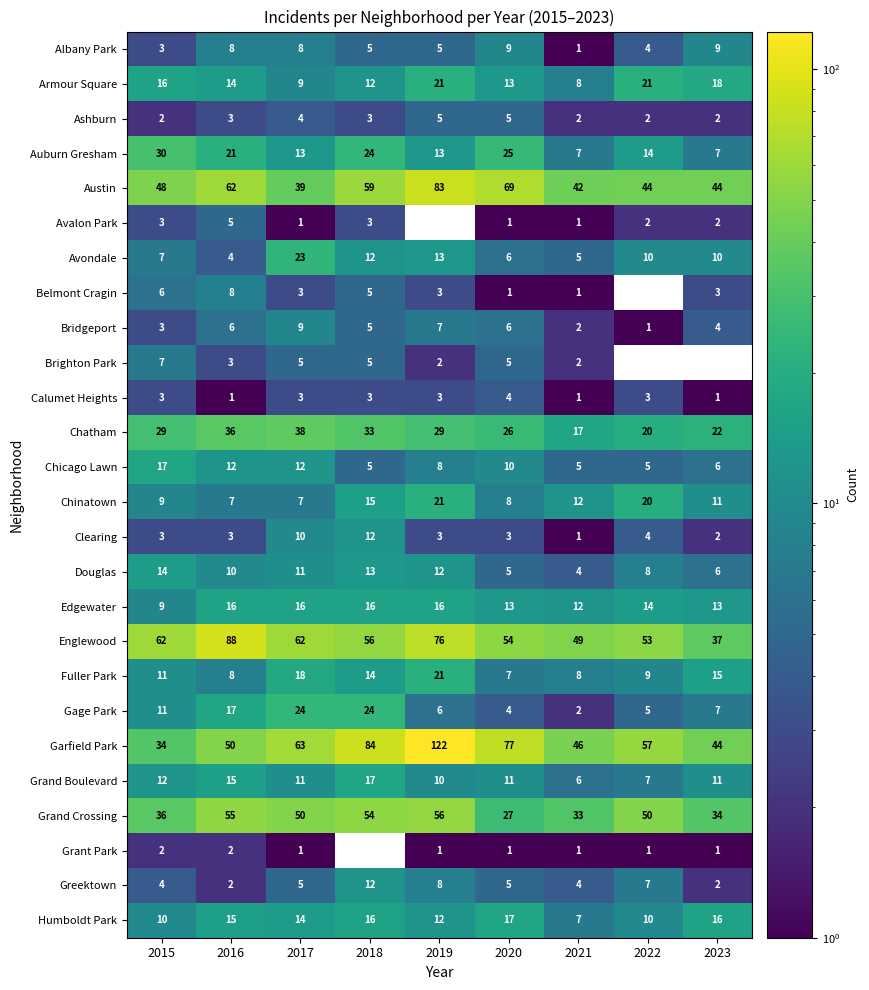

Is the value of Calumet Heights at 2019 greater than the value of Fuller Park at 2023?

No